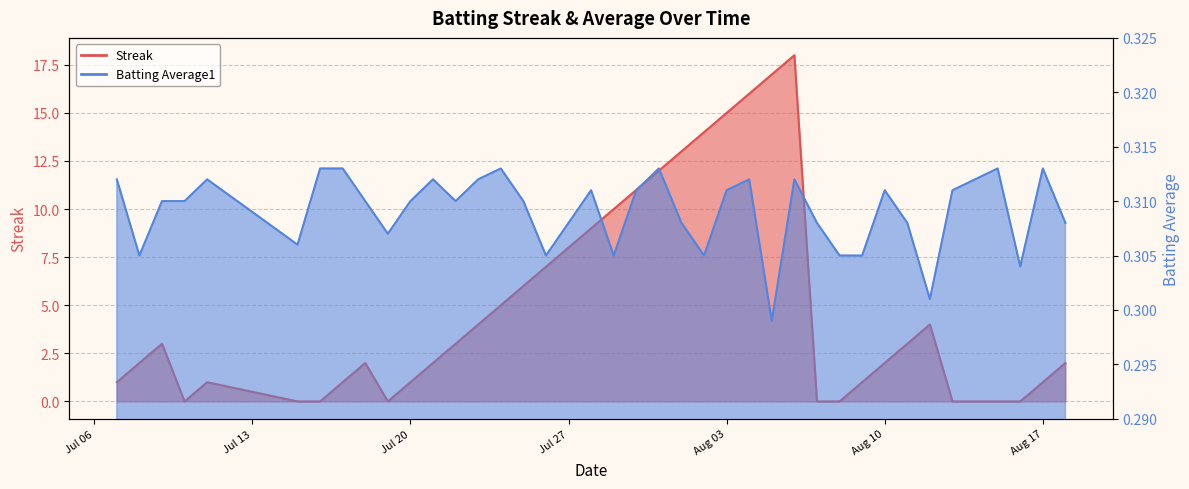

What position from the left is 2010-07-26?

17